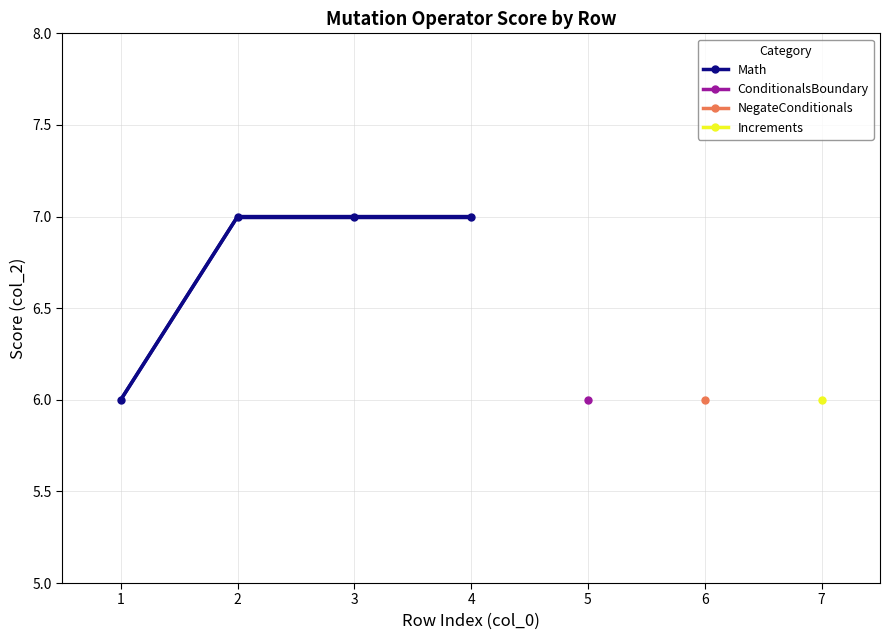

Reading left to right, what are all the values shown in this chart?

6	7	7	7